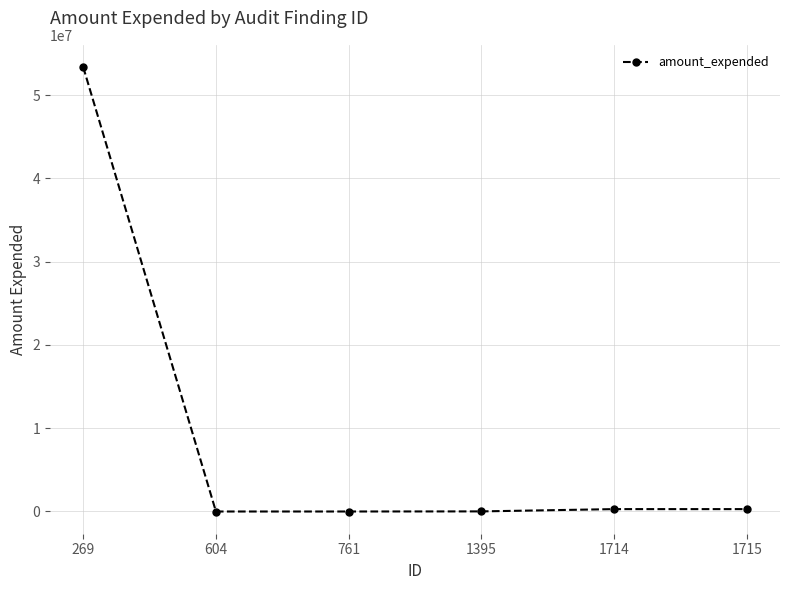

Which category has the highest value across all series?

269